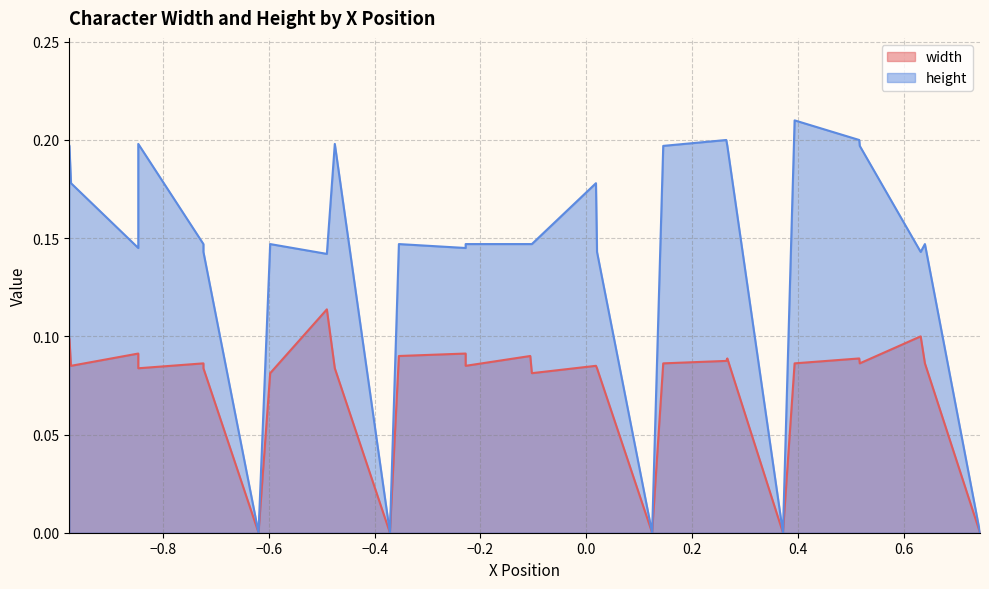

True or false: height has more than 0 points higher than both neighbors.

True